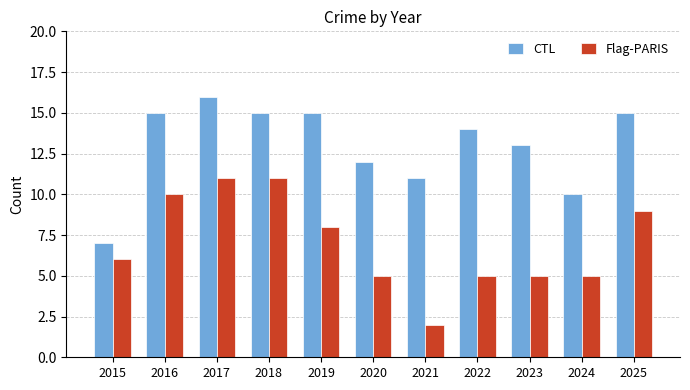

How many bars are there in each group?

2